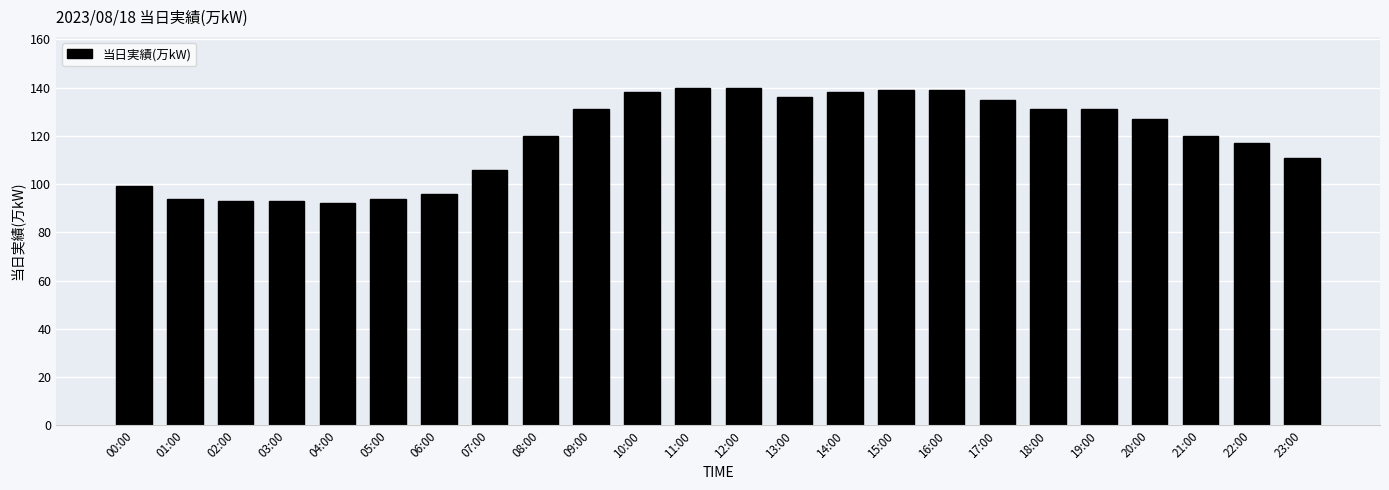

Reading right to left, transcribe all the data shown in this chart.

111	117	120	127	131	131	135	139	139	138	136	140	140	138	131	120	106	96	94	92	93	93	94	99